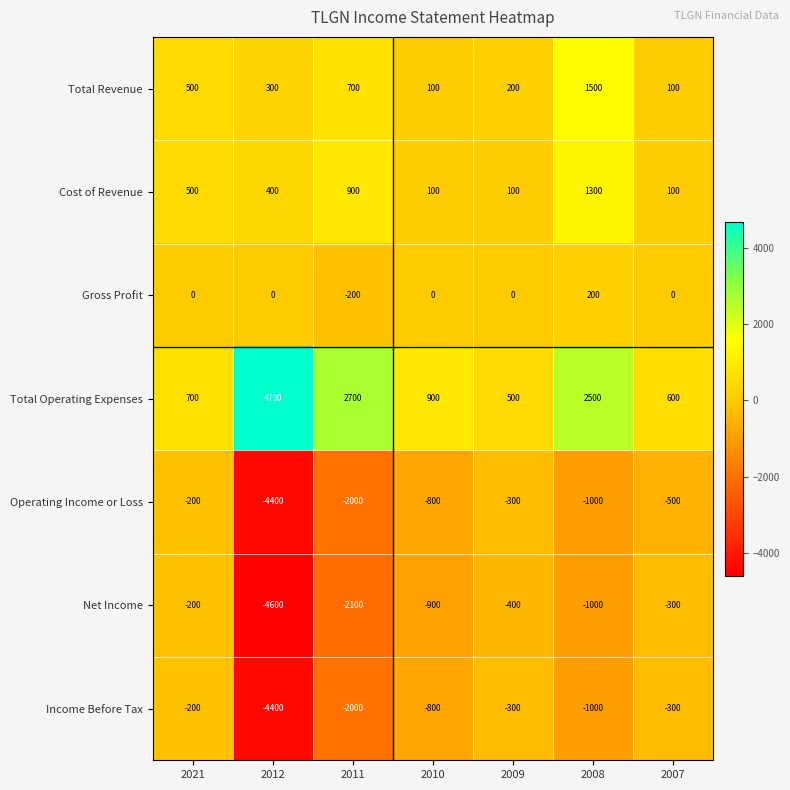

Is it true that Total Operating Expenses equals 4073 at 2008?

False